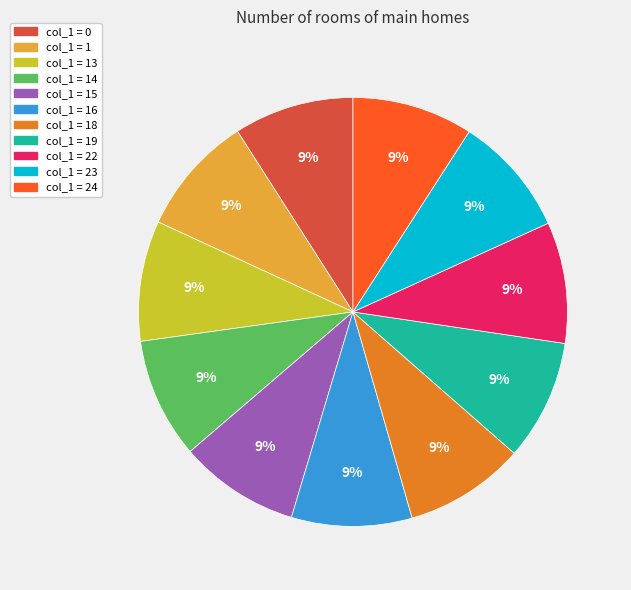

What is the ratio of the value at col_1 = 18 to the value at col_1 = 15?

1.0